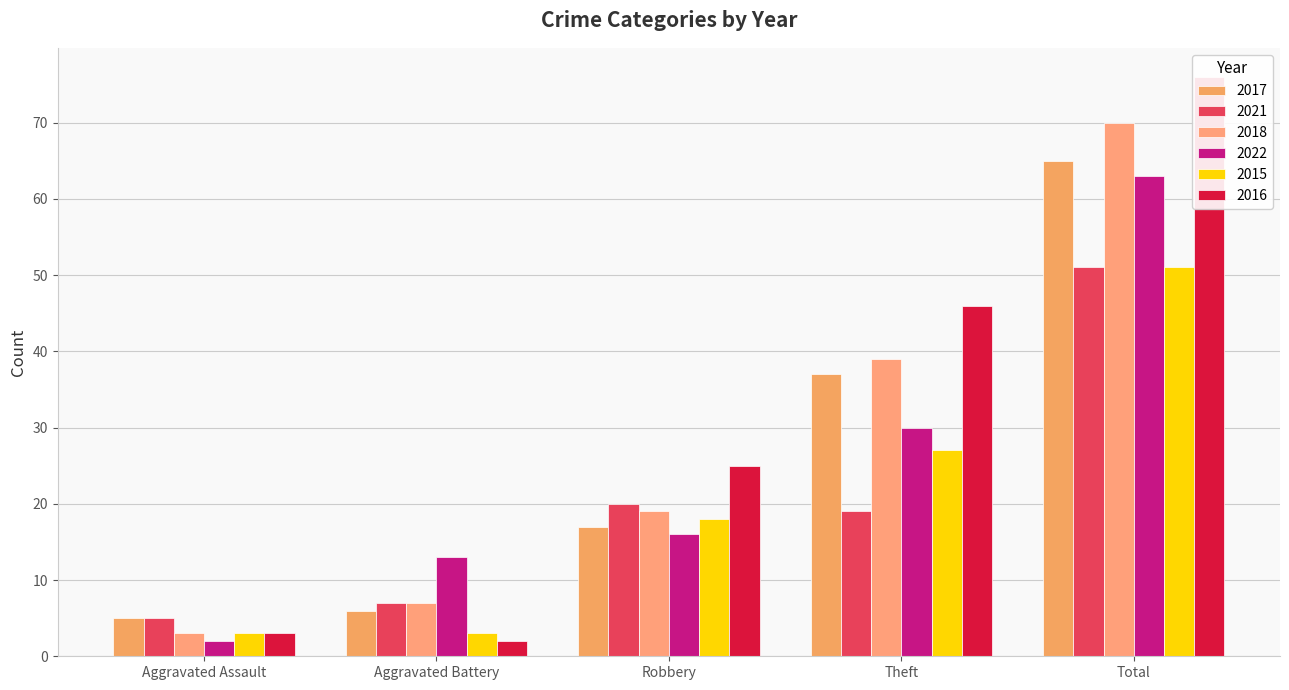

How many bars are there in total?

30